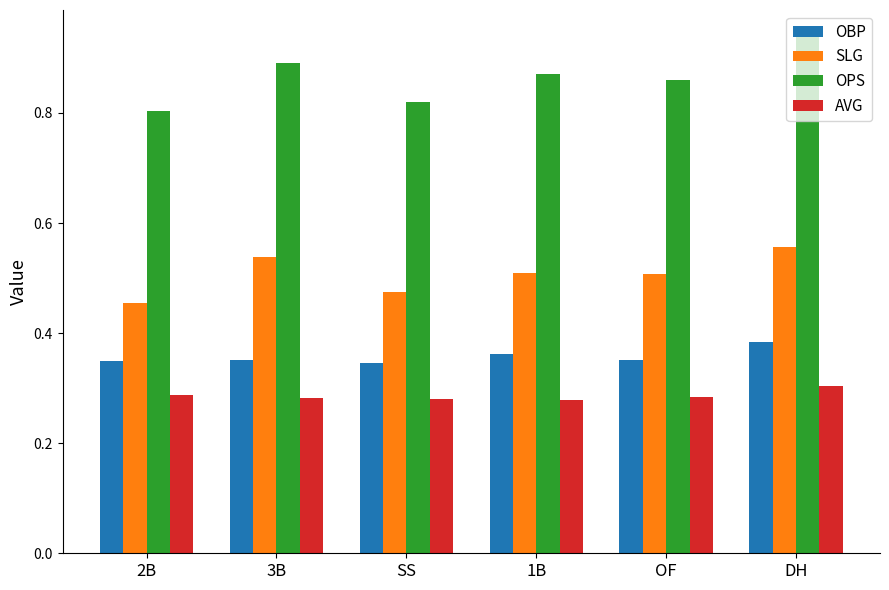

At which label does OPS reach its peak?

DH